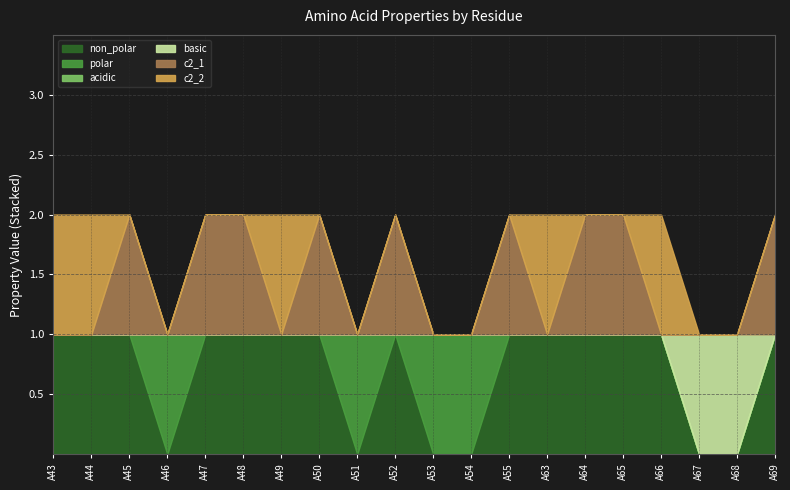

At which category is the sum across all series the highest?

A43